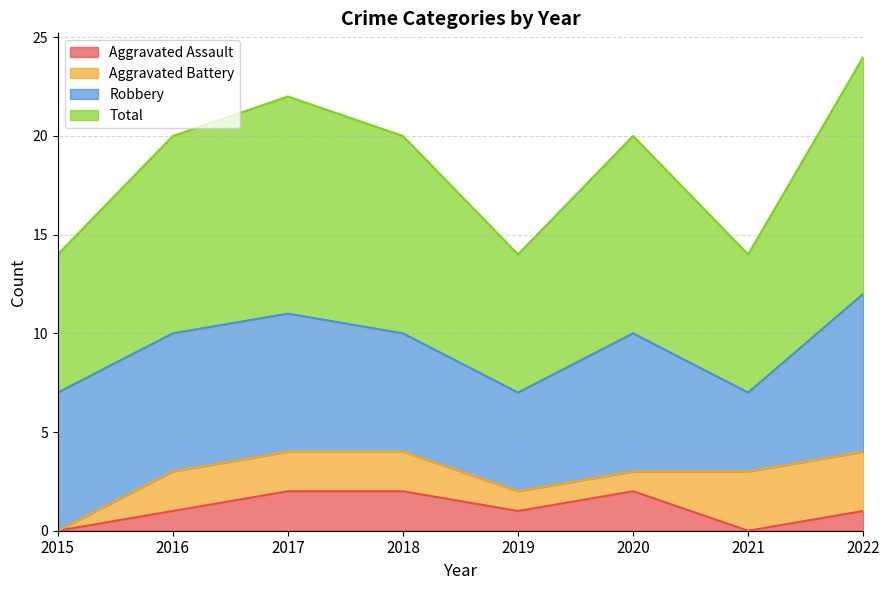

The value of Aggravated Assault at 2015 is 1. True or false?

False